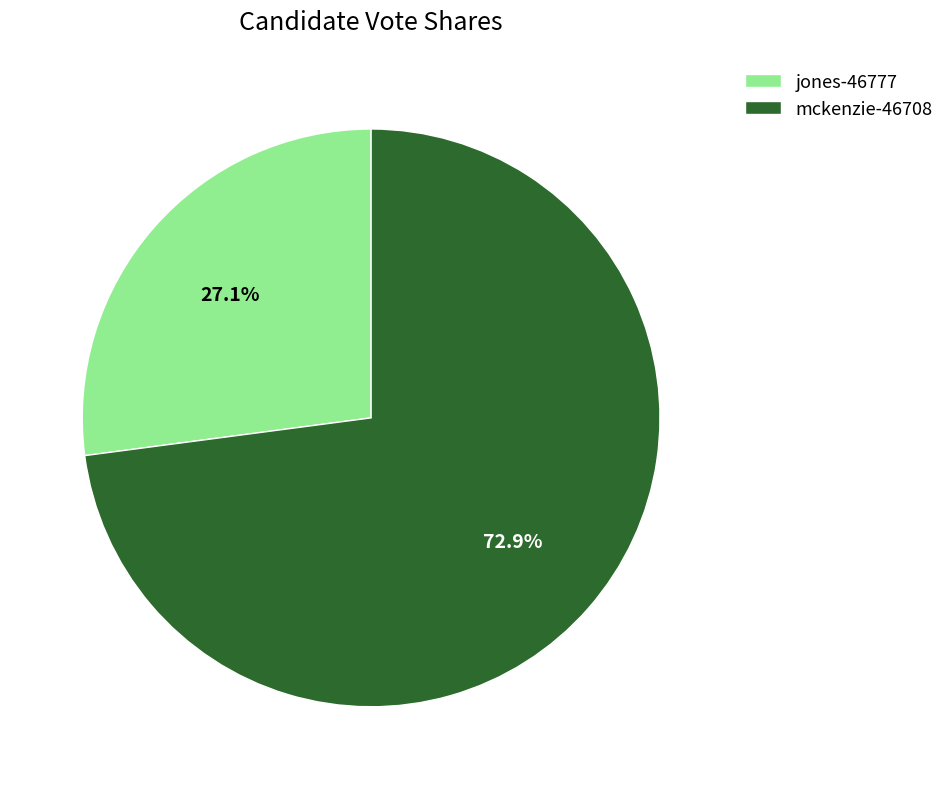

How many segments does this pie chart have?

2